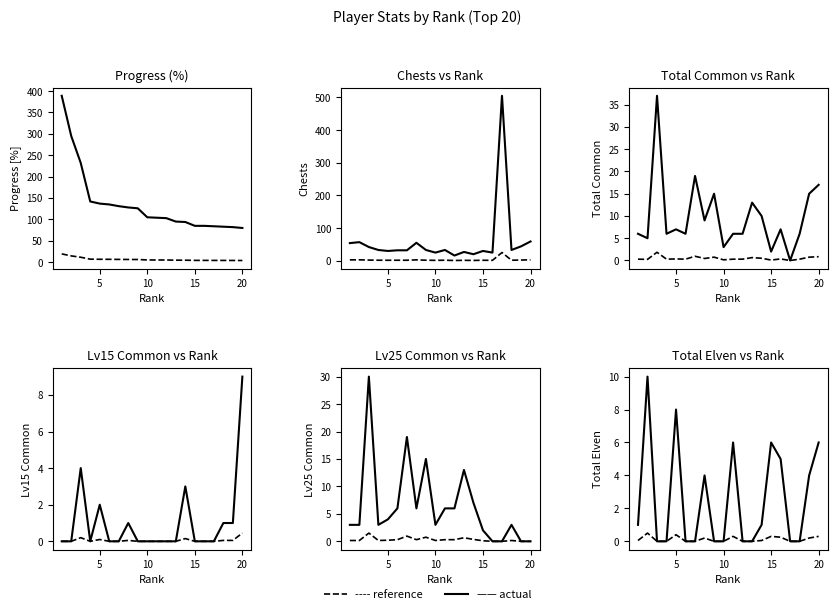

Does the chart have visible grid lines?

No